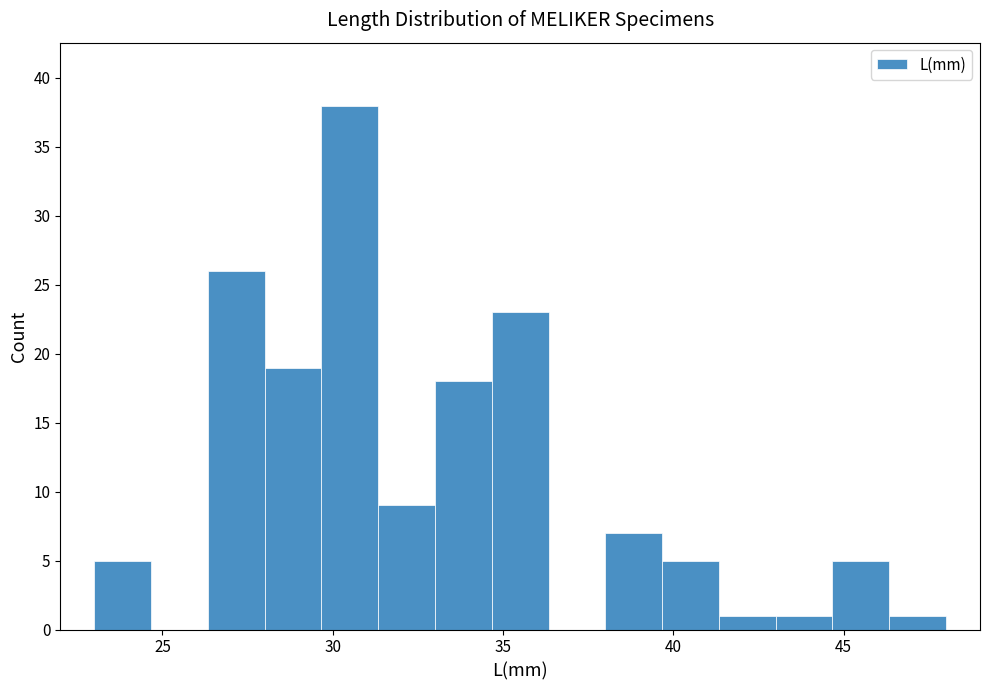

Around what value on the x-axis is the tallest bar? Give the approximate position of its centre, as read against the axis.

30.5